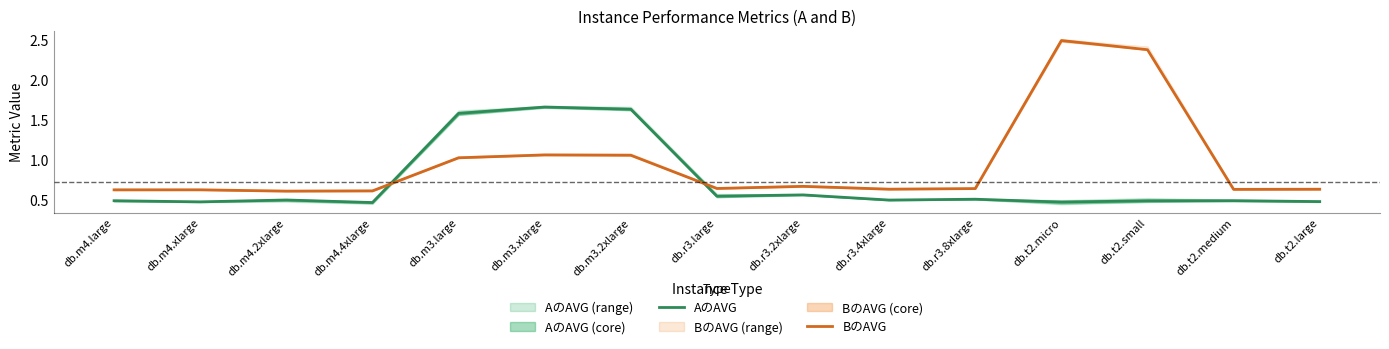

True or false: BのAVG and AのAVG cross at least once.

True